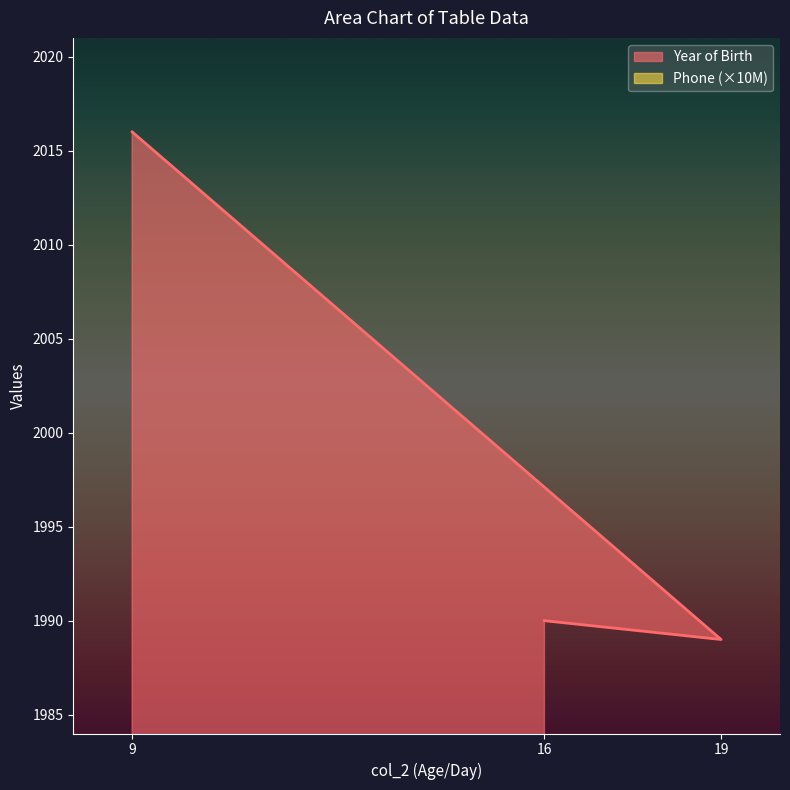

How many lines are shown in the chart?

1